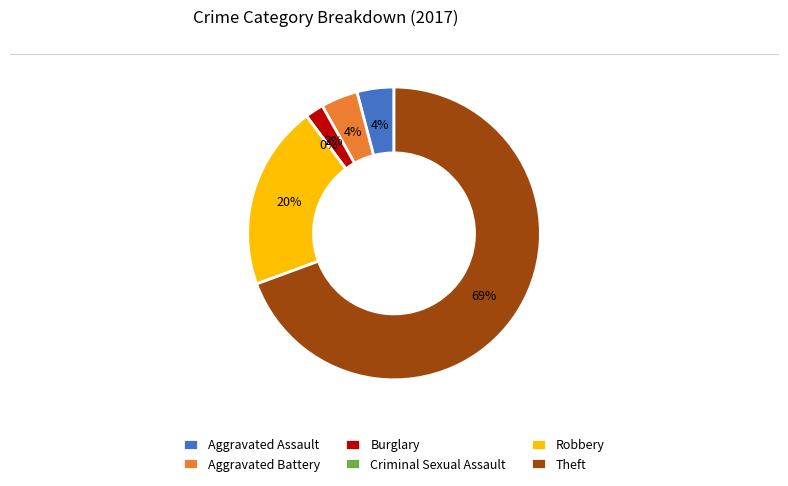

True or false: Theft accounts for 69% of the total.

True